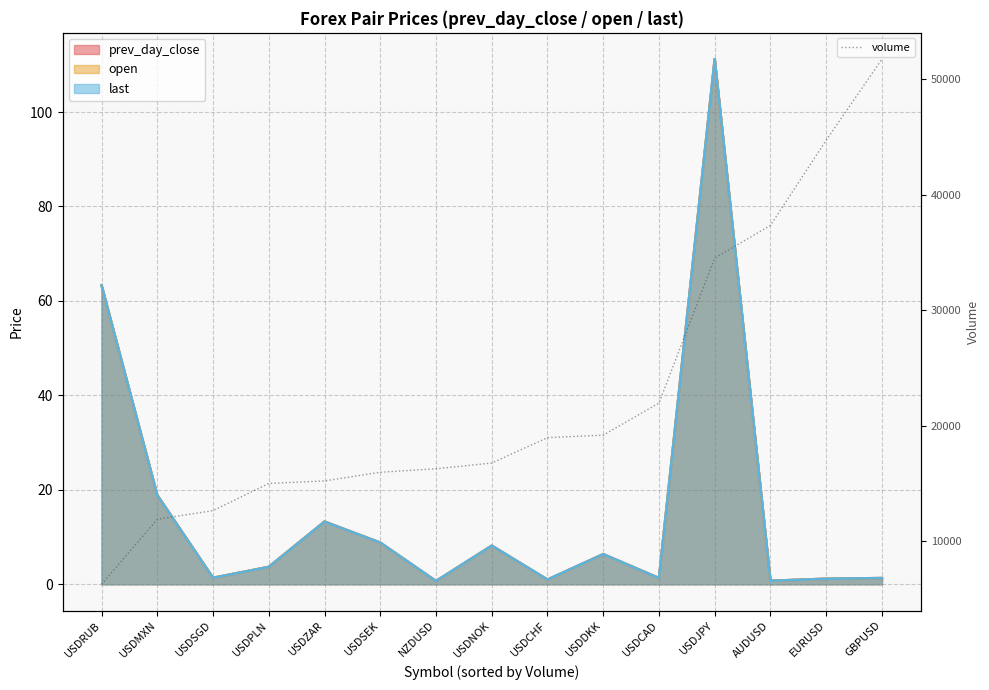

Which label corresponds to the smallest value in the chart?

USDRUB